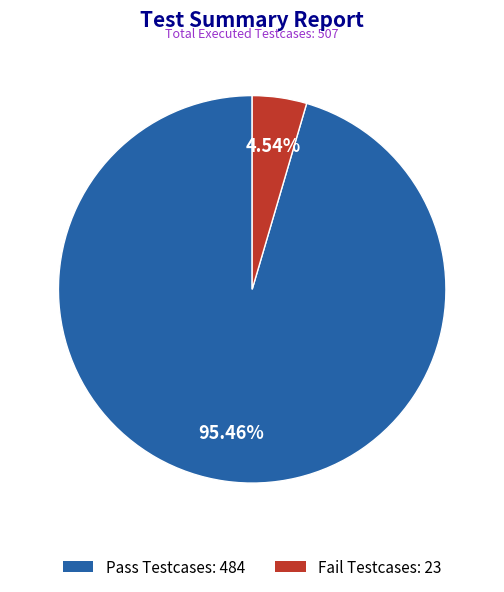

To the nearest percent, what portion does Pass Testcases represent?

95%